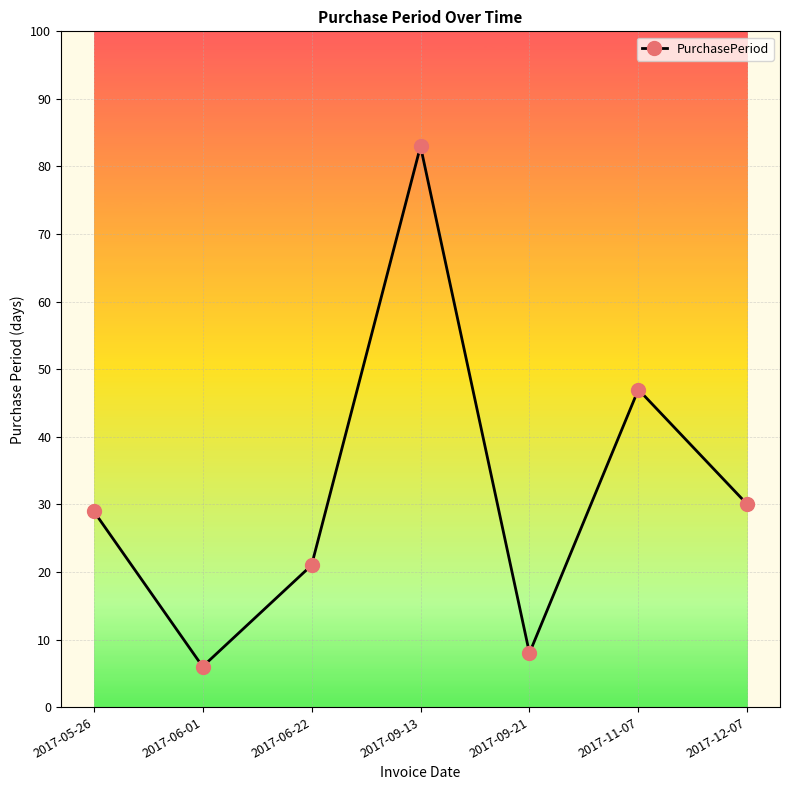

How many interior local valleys (lower than both neighbors) does the data have?

2